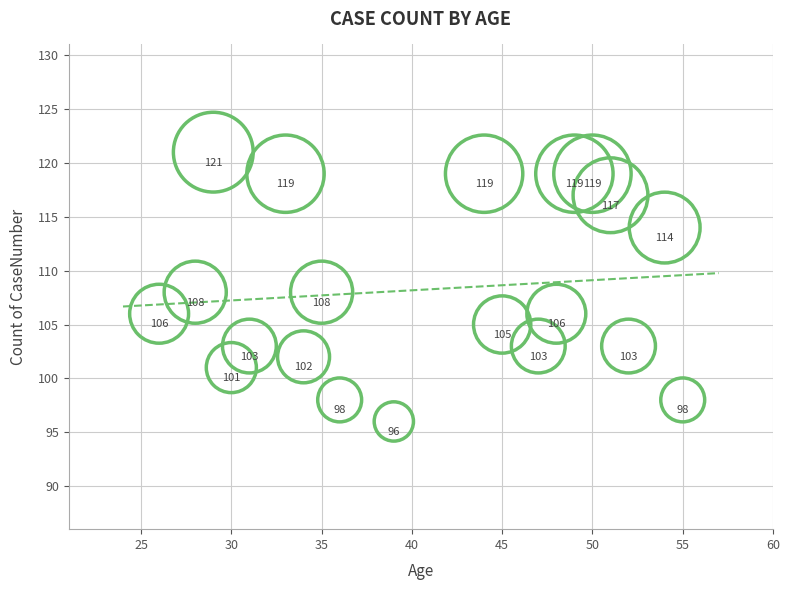

What is the range of Y values (max minus min)?

25